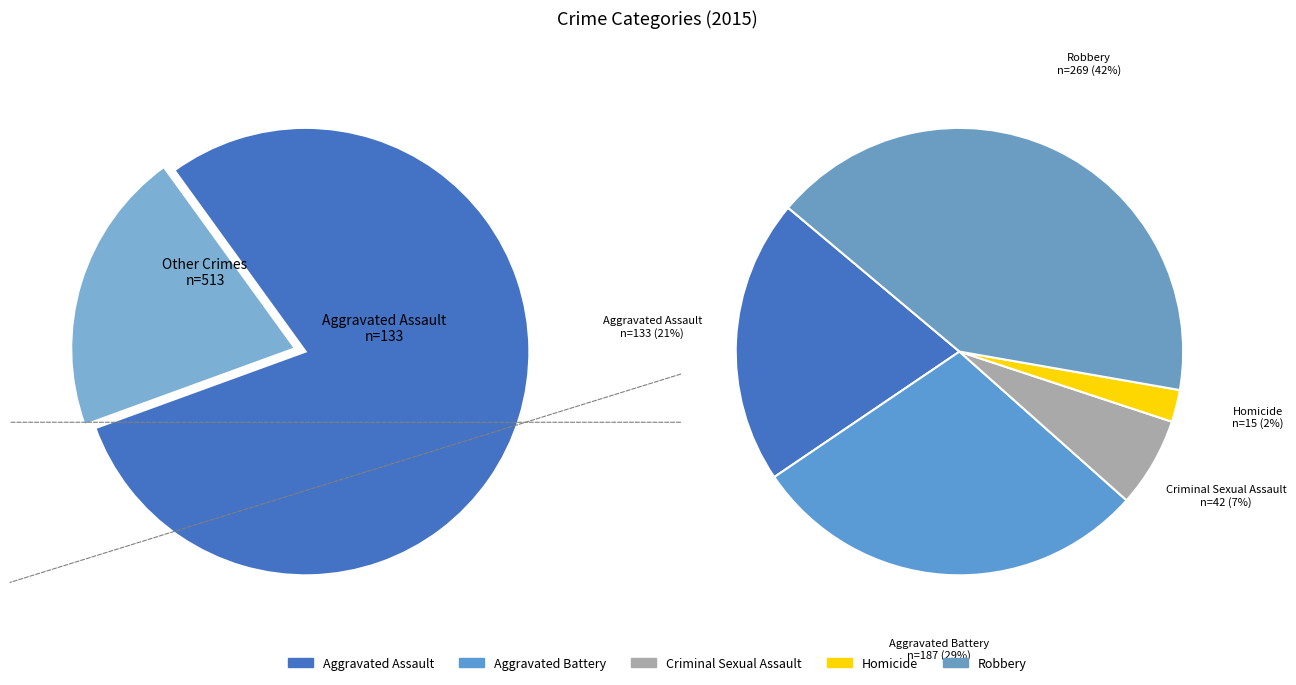

What is the smallest slice in the pie chart?

Homicide